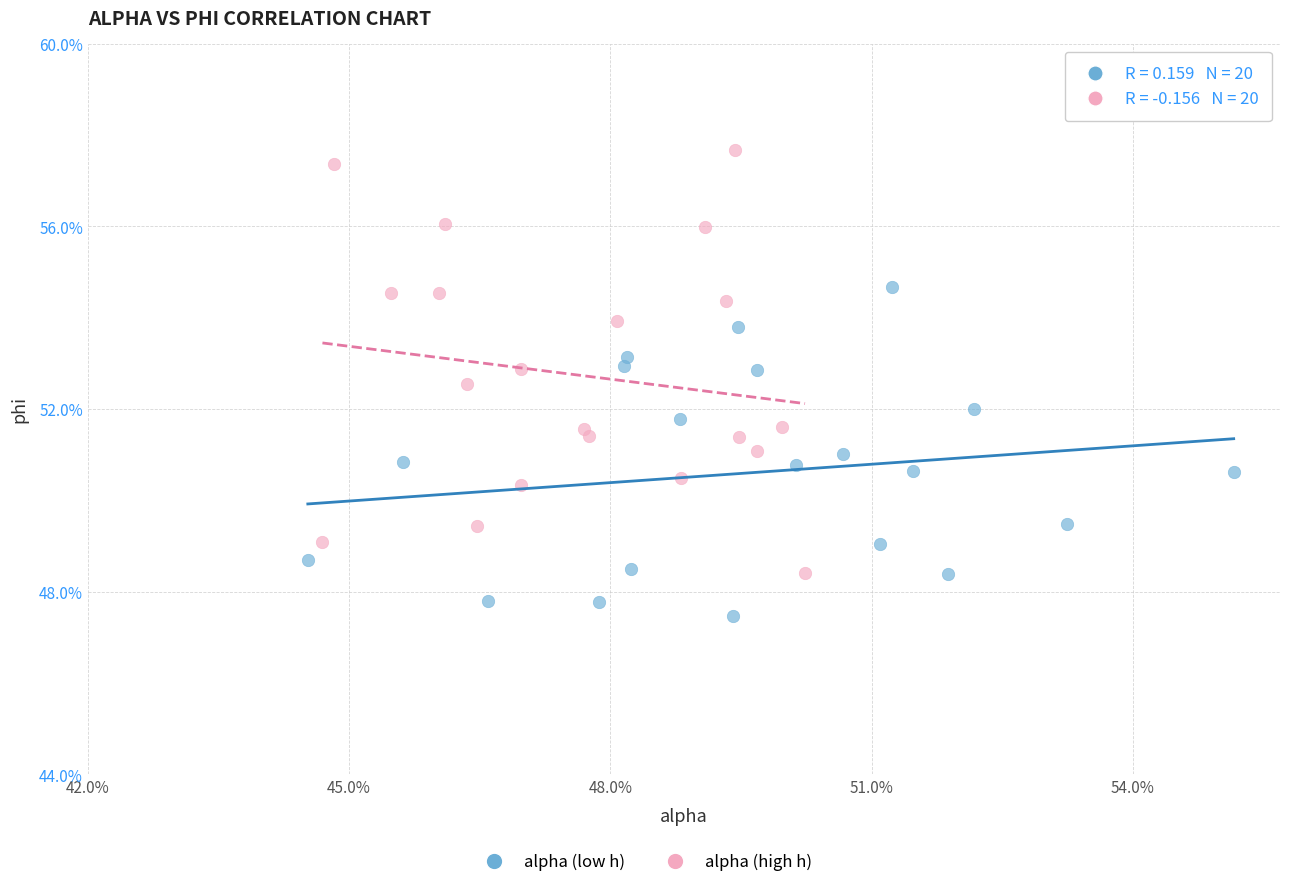

Which series reaches the minimum Y coordinate?

alpha (low h)